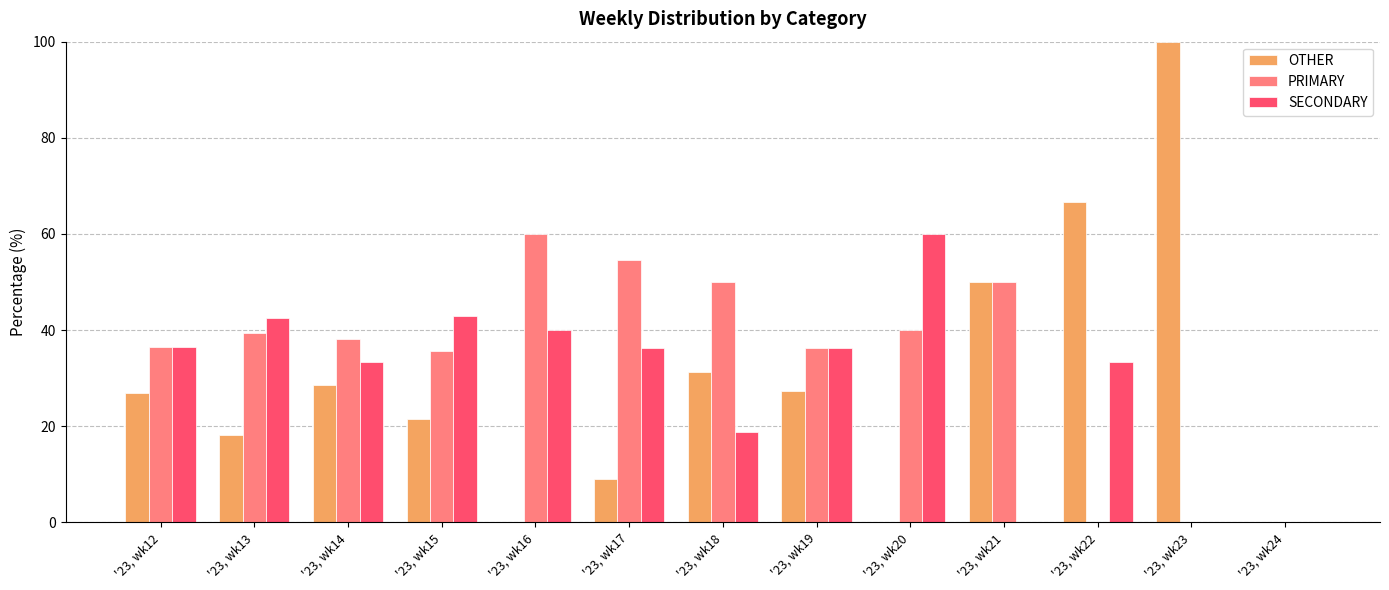

What is the average value of the PRIMARY series?

33.9